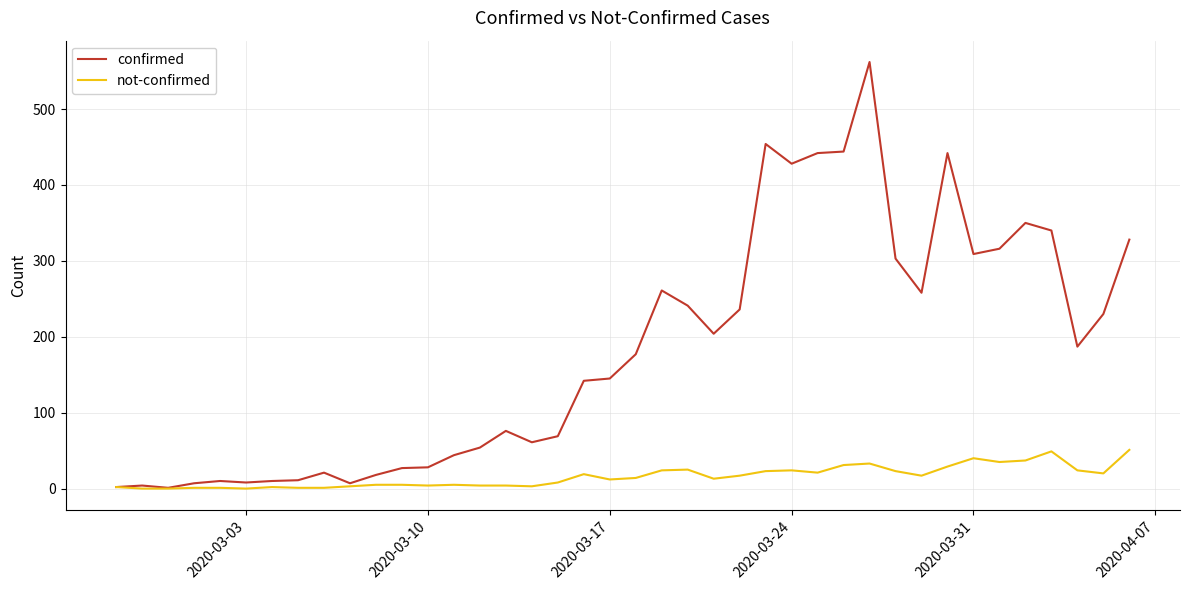

What is the greatest value displayed?

562